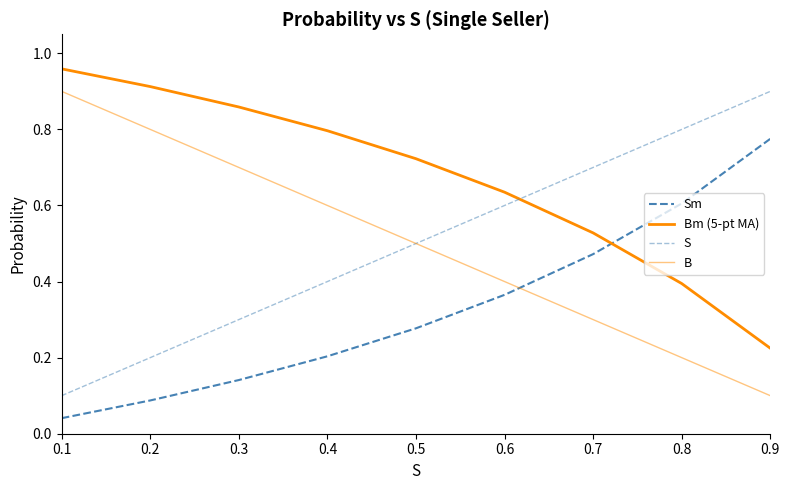

True or false: Bm (5-pt MA) has more than 1 points higher than both neighbors.

False